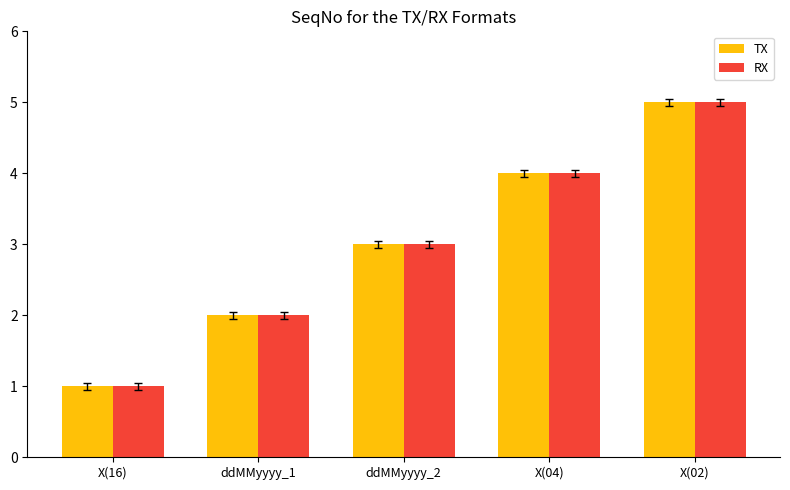

Reading right to left, transcribe all the data shown in this chart.

TX: X(02)=5	X(04)=4	ddMMyyyy_2=3	ddMMyyyy_1=2	X(16)=1
RX: X(02)=5	X(04)=4	ddMMyyyy_2=3	ddMMyyyy_1=2	X(16)=1